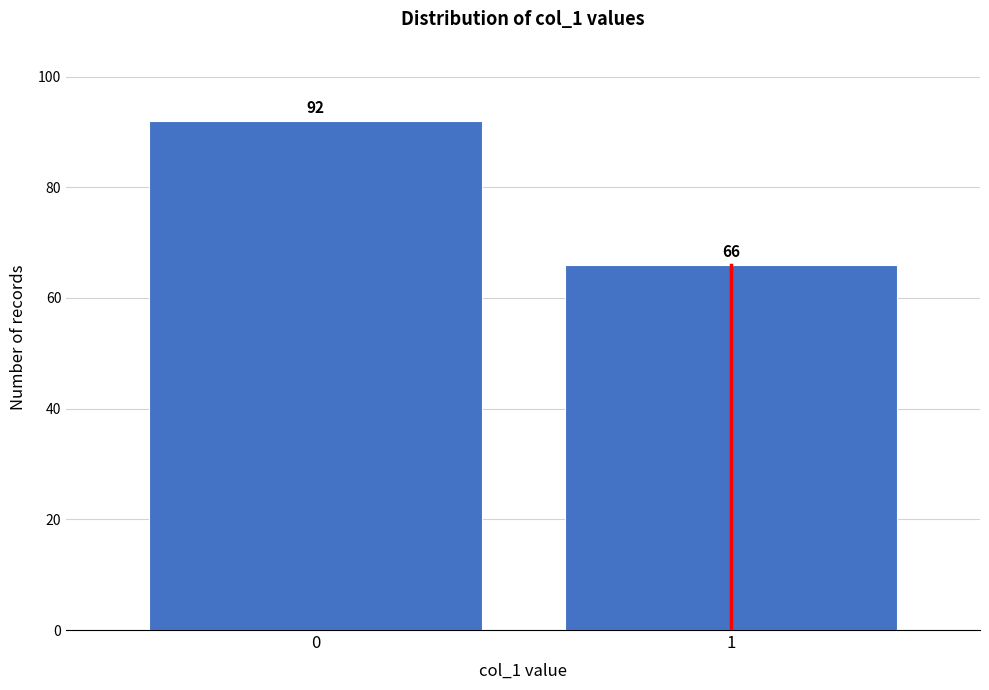

Reading right to left, extract all data points from this chart.

66	92